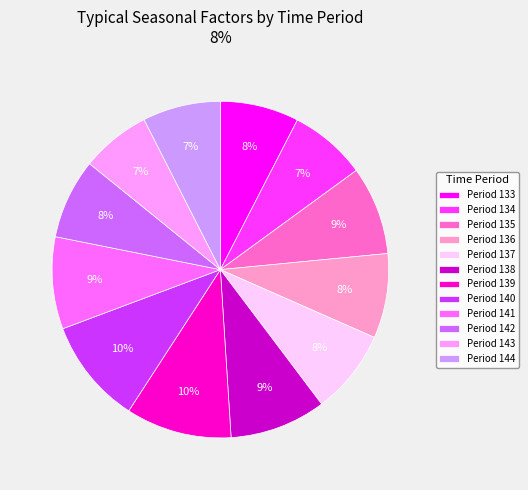

To the nearest percent, what portion does Period 138 represent?

9%